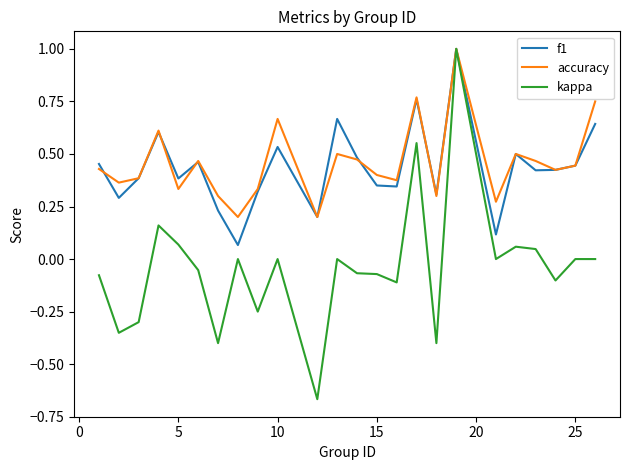

Which series has the widest spread of values?

kappa